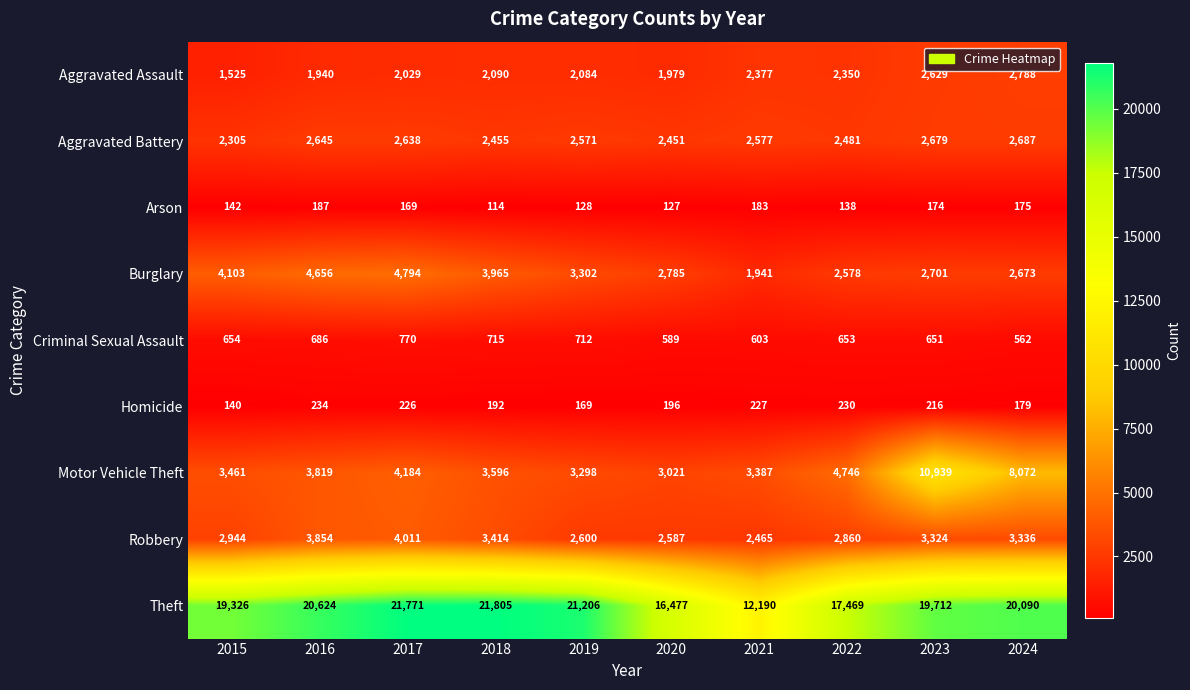

Which series has the widest spread of values?

Theft